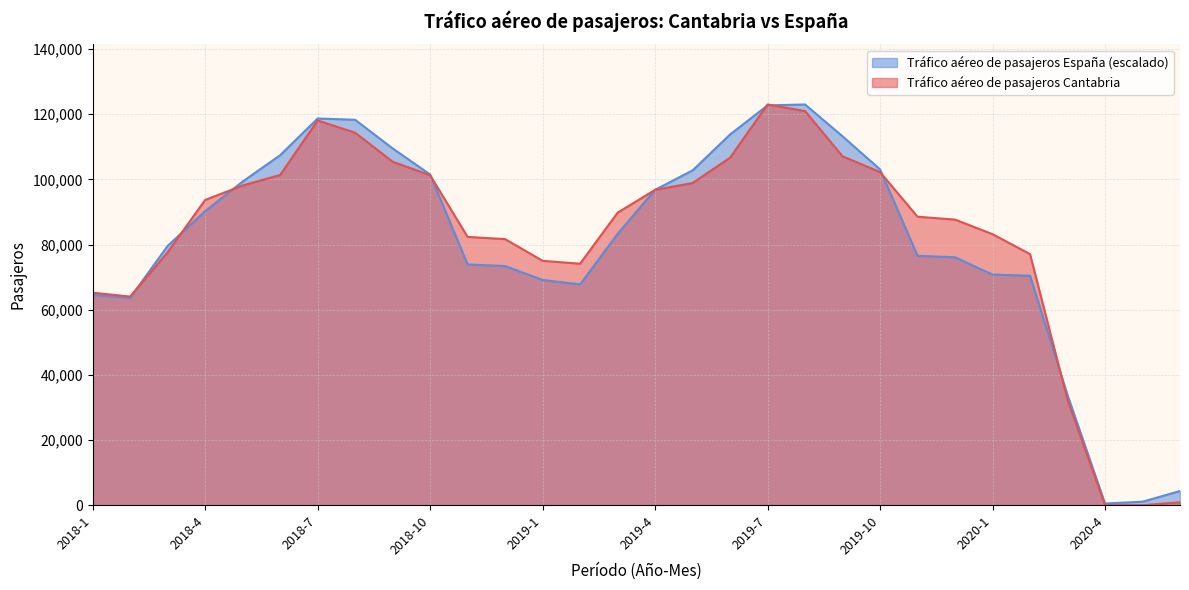

Does the chart display data point markers on the line(s)?

No